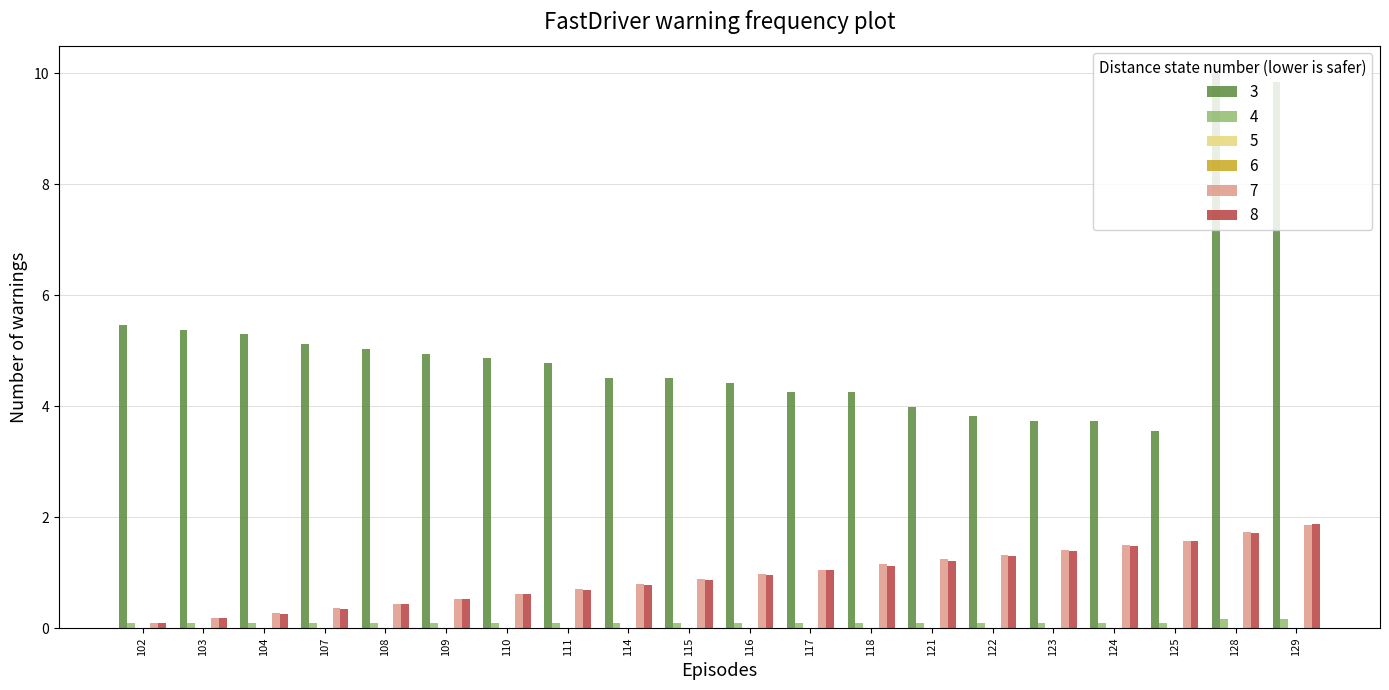

How many bars are there in total?

80